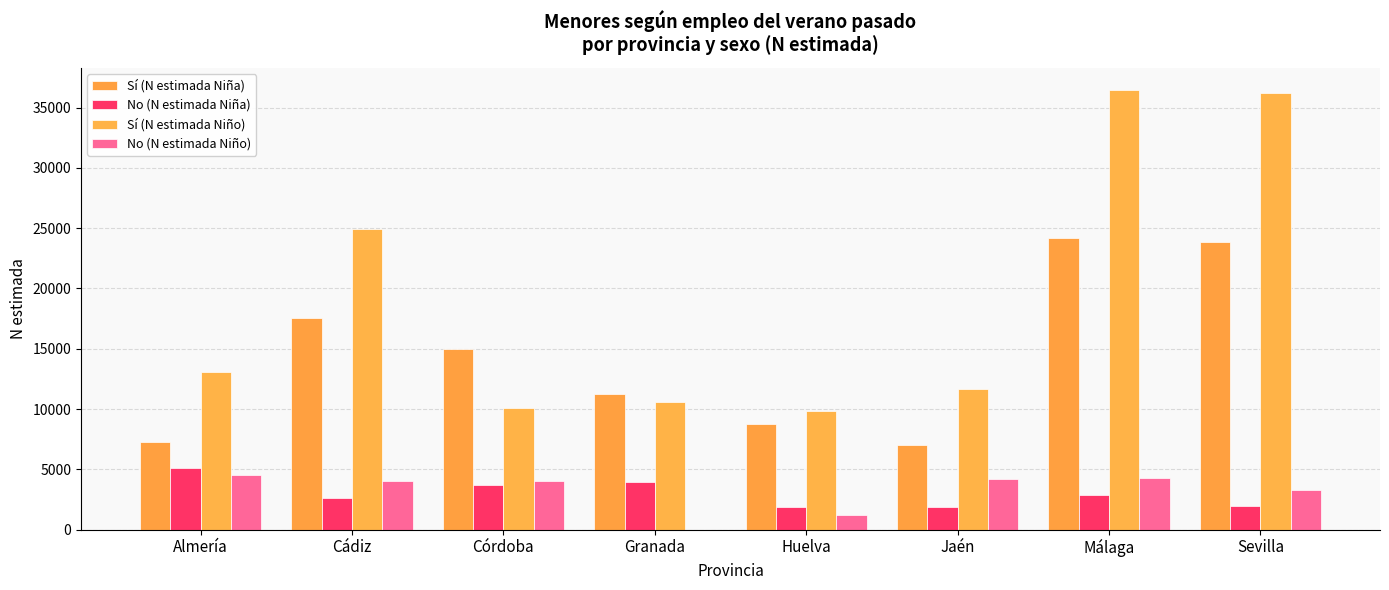

Which series has the widest spread of values?

Sí (N estimada Niño)